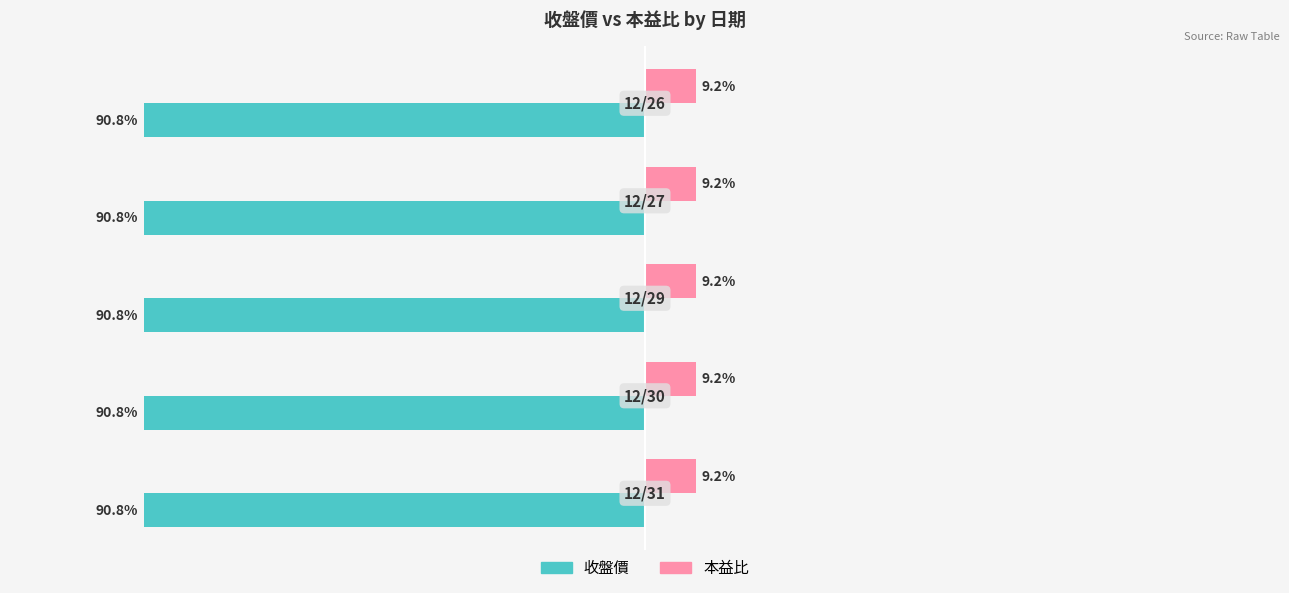

Rank the series by their average value, from highest to lowest.

本益比, 收盤價